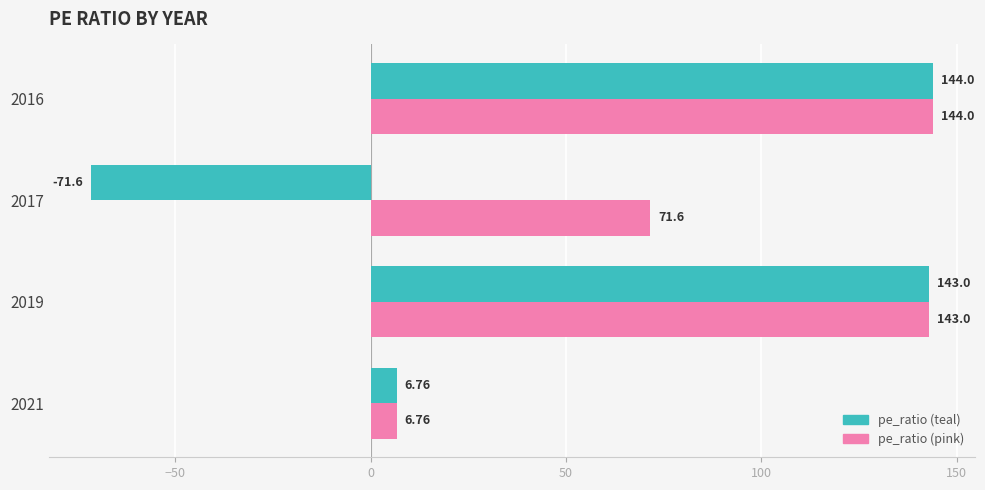

What is the smallest value displayed?

-71.6